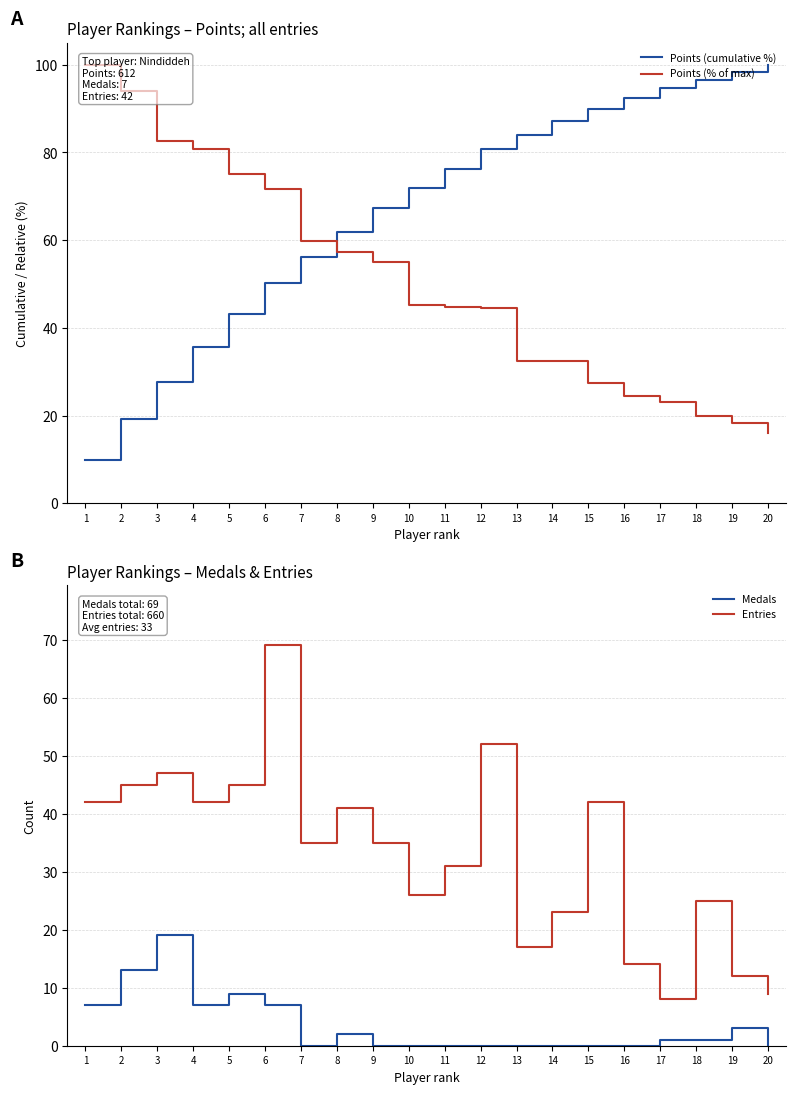

At which category is the sum across all series the highest?

6